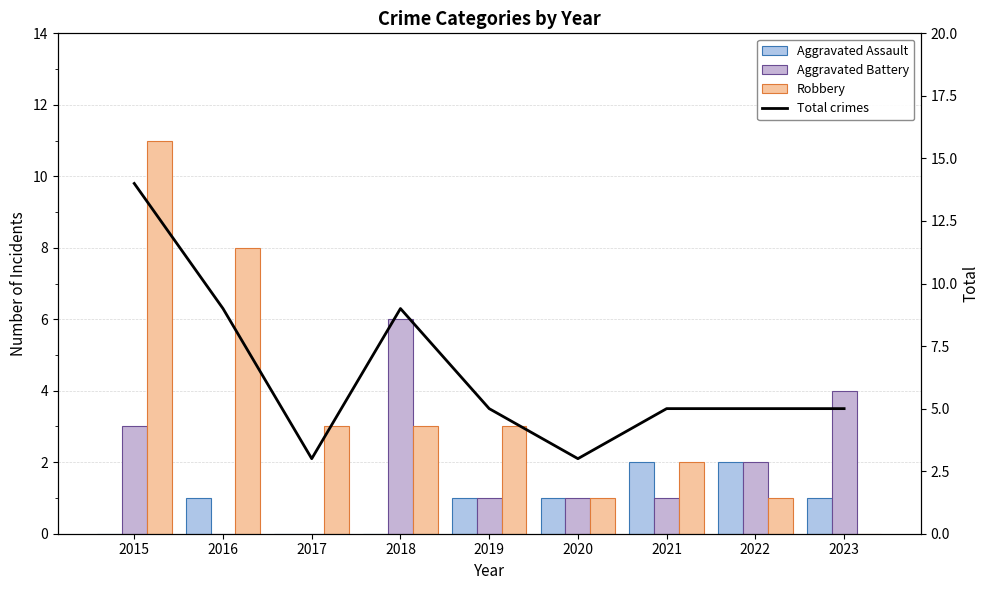

Reading left to right, transcribe all the data shown in this chart.

Aggravated Assault: 2015=0	2016=1	2017=0	2018=0	2019=1	2020=1	2021=2	2022=2	2023=1
Aggravated Battery: 2015=3	2016=0	2017=0	2018=6	2019=1	2020=1	2021=1	2022=2	2023=4
Robbery: 2015=11	2016=8	2017=3	2018=3	2019=3	2020=1	2021=2	2022=1	2023=0
Total crimes: 2015=14	2016=9	2017=3	2018=9	2019=5	2020=3	2021=5	2022=5	2023=5